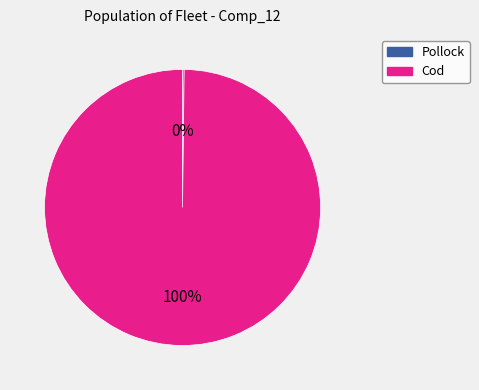

To the nearest percent, what is the difference between the largest and smallest slice percentages?

100%